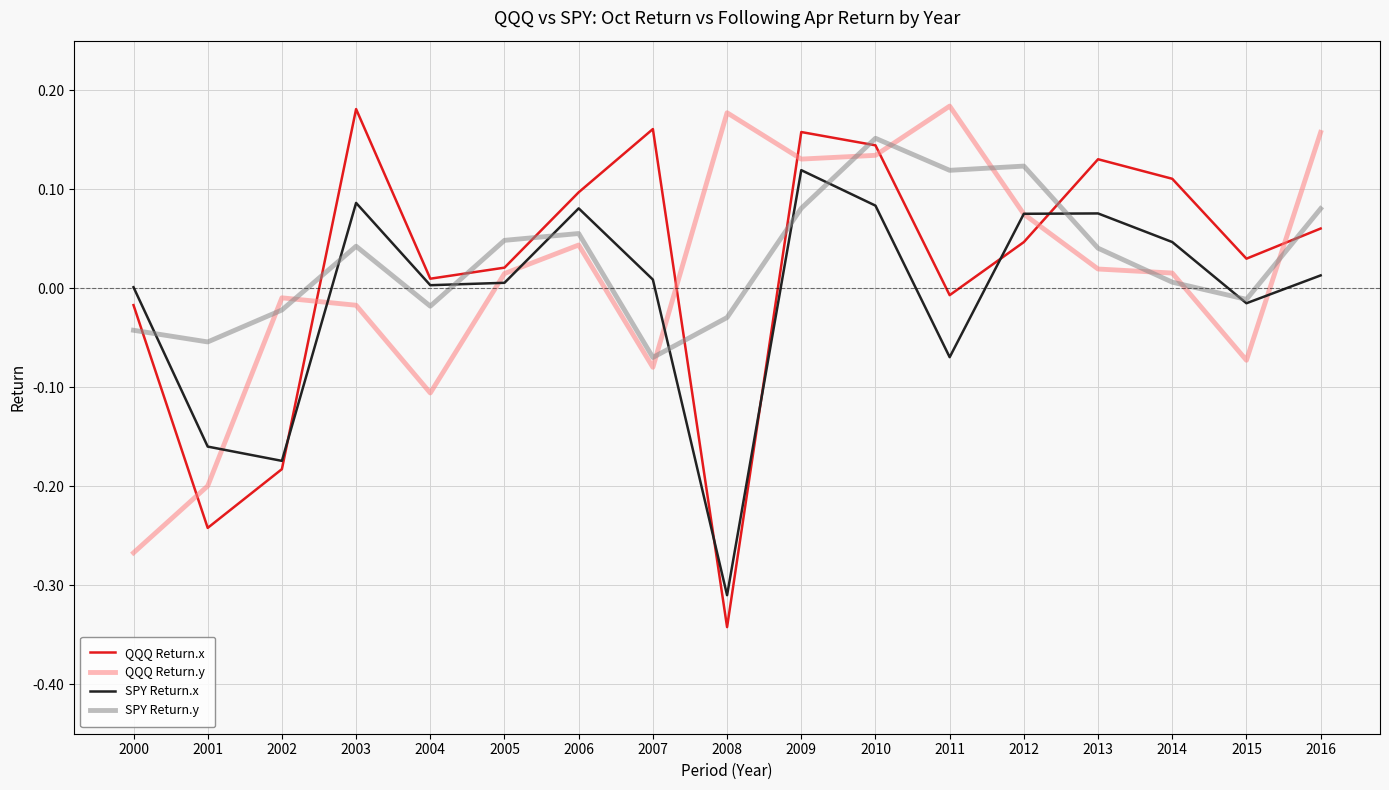

Which series has the widest spread of values?

QQQ Return.x